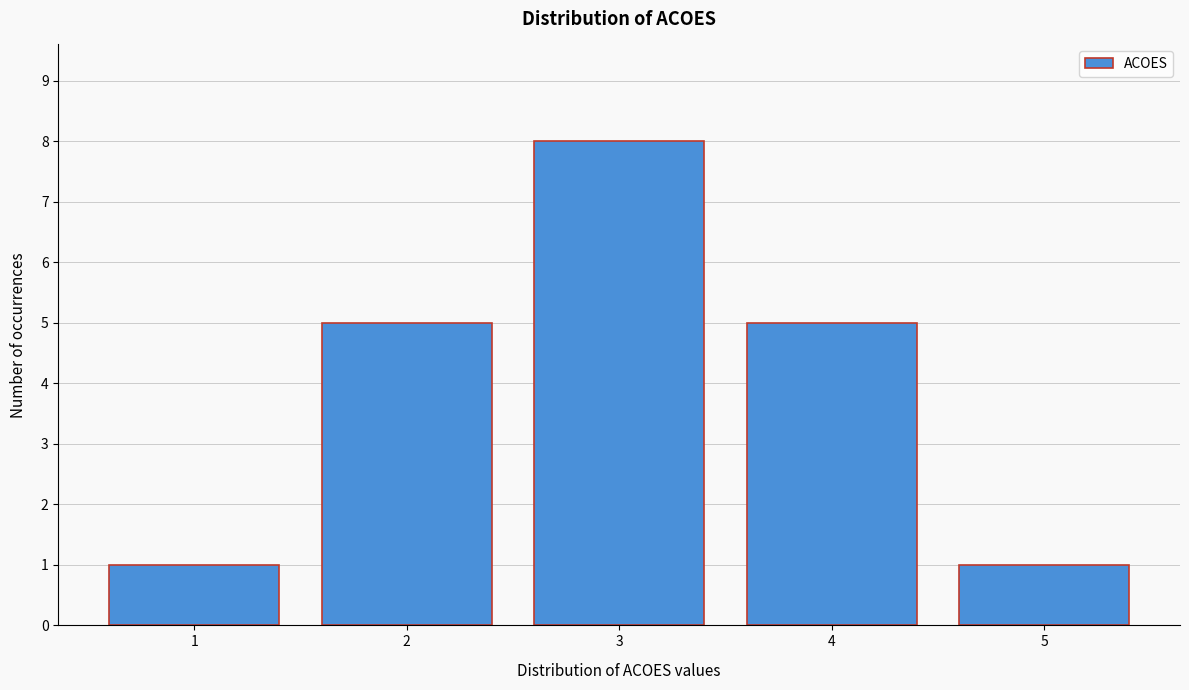

Reading left to right, what are all the values shown in this chart?

1=1	2=5	3=8	4=5	5=1